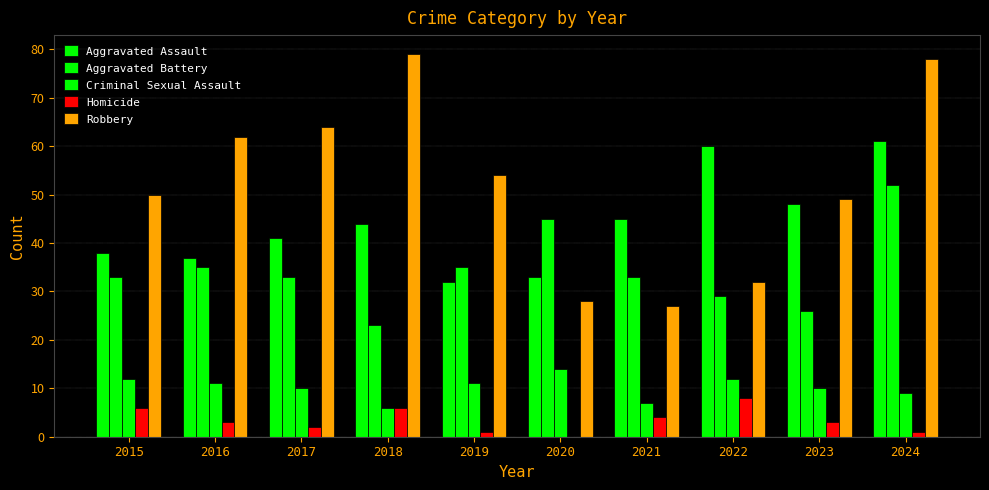

What is the average value of the Aggravated Assault series?

44